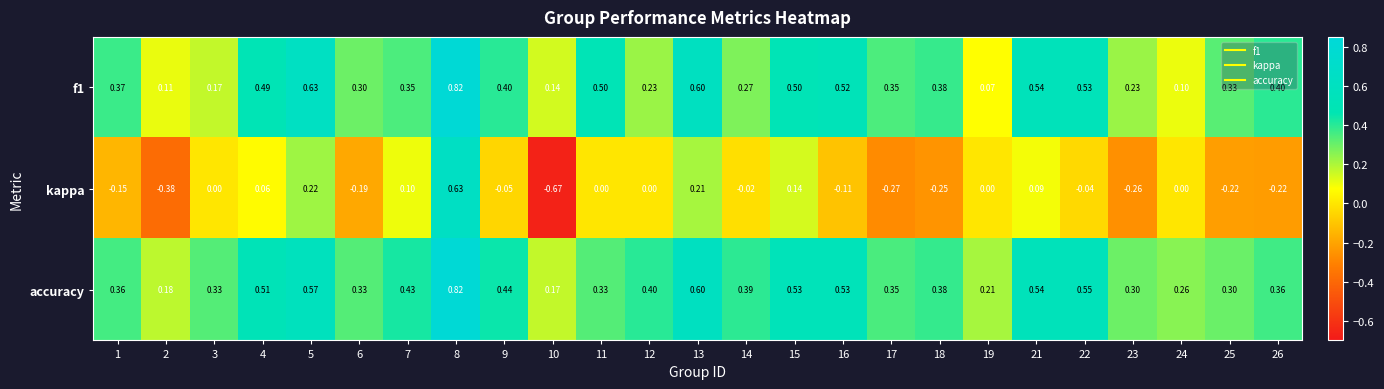

Is the value of accuracy at 5 greater than the value of kappa at 23?

Yes